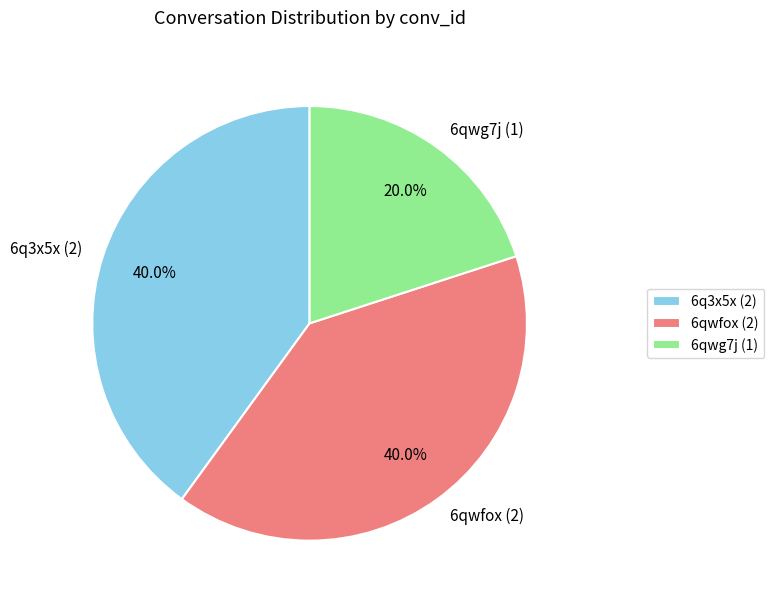

Is the sum of 6qwfox and 6q3x5x greater than half?

Yes